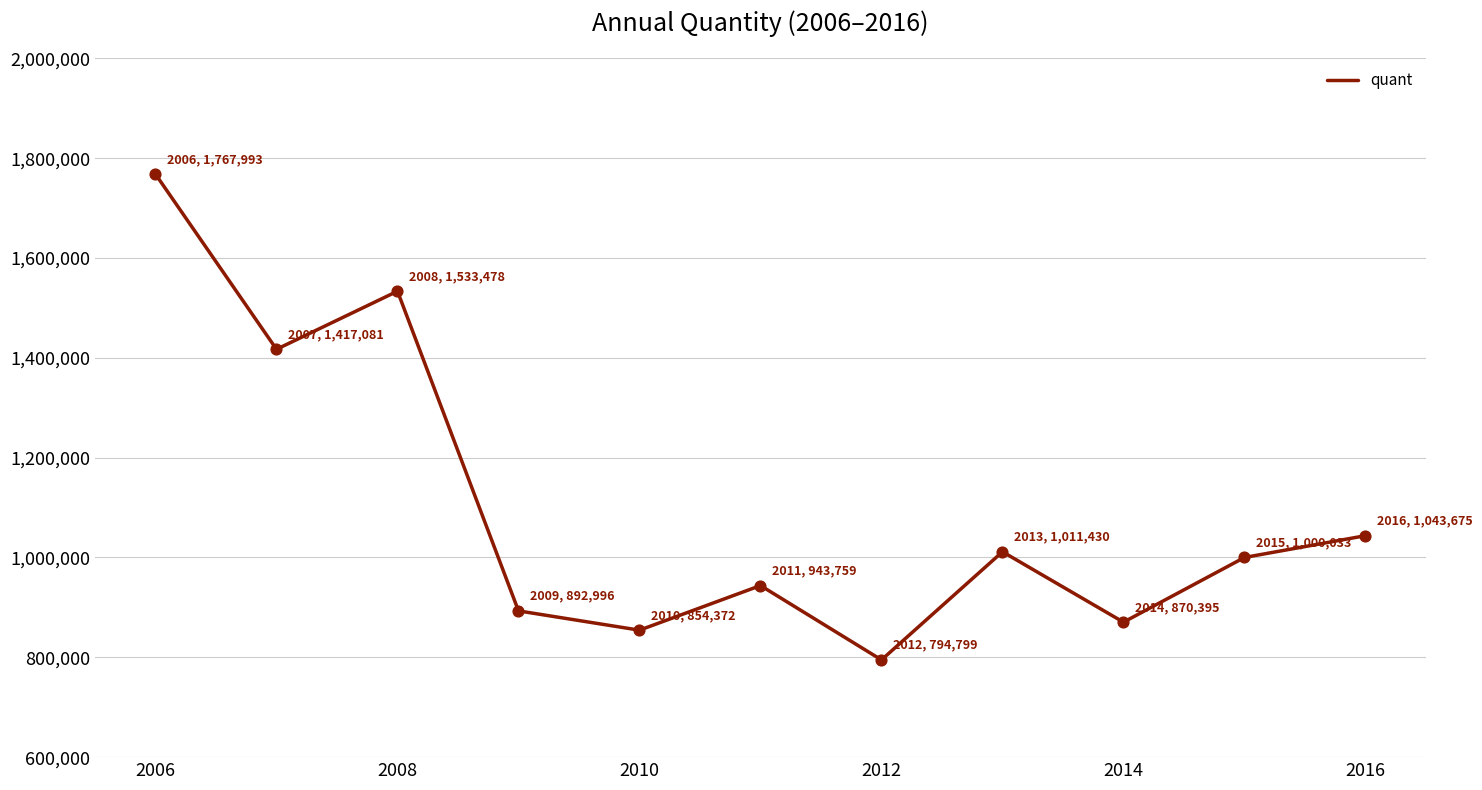

What is the minimum value shown in the chart?

794799